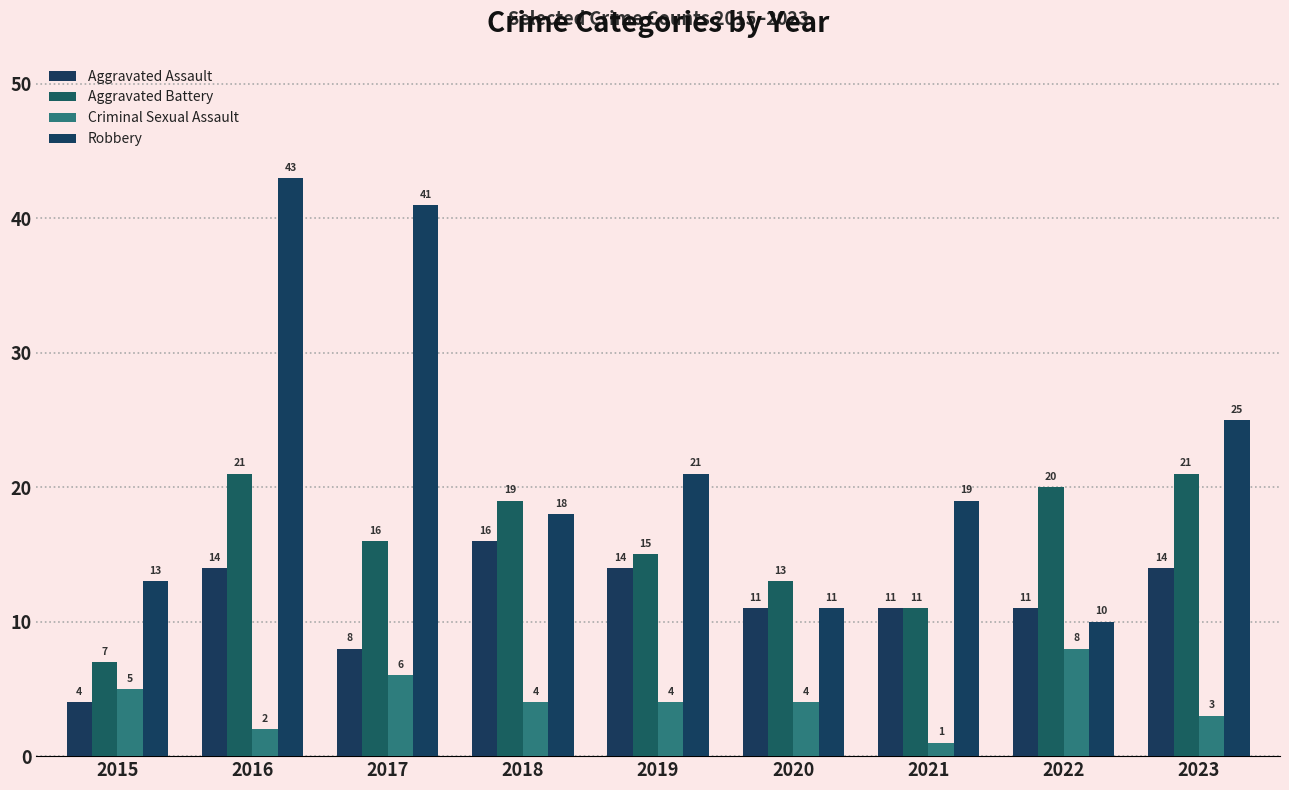

What is the sum of the Criminal Sexual Assault values at 2015 and 2017?

11